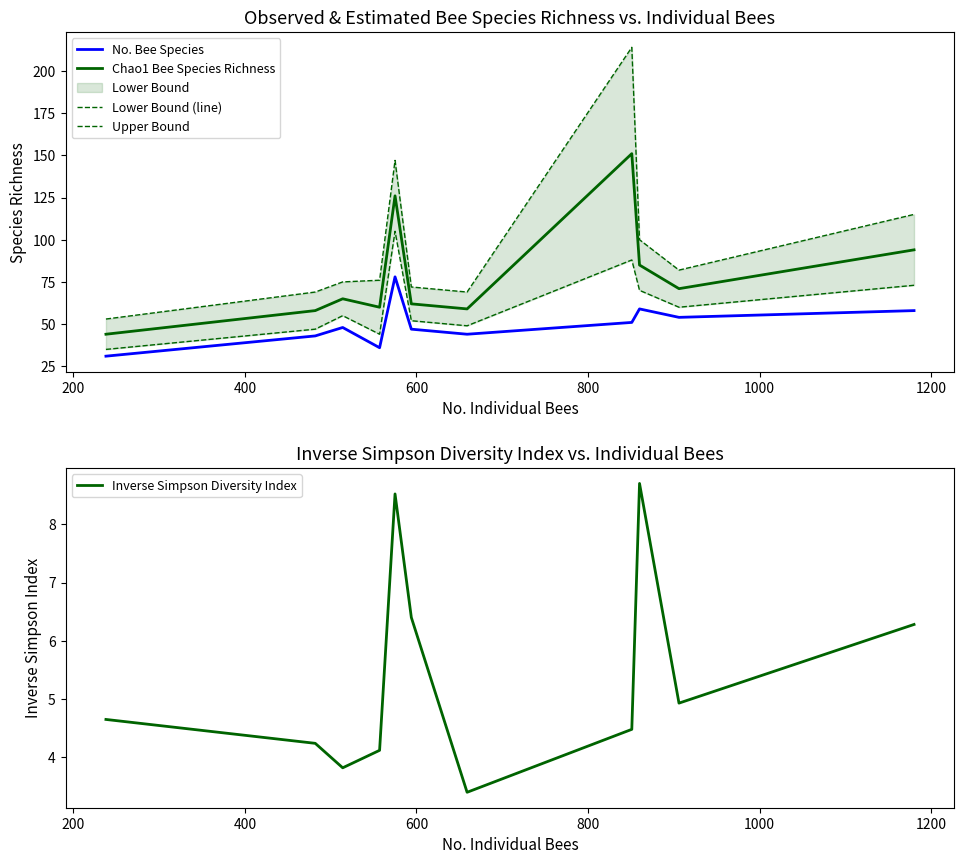

How many interior local valleys does the Lower Bound (line) series have?

3